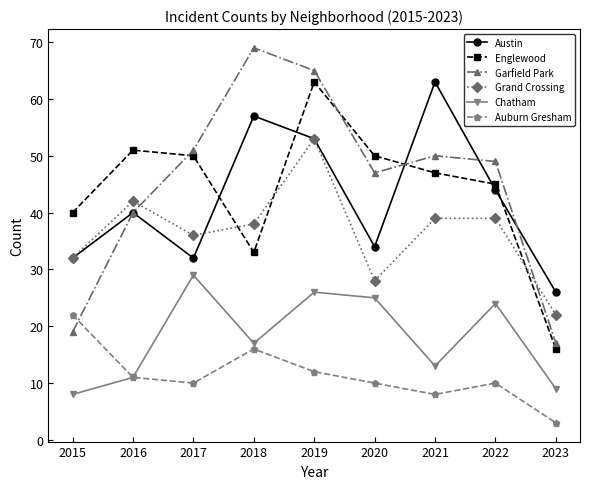

The Chatham series shows 9 at 2018. True or false?

False